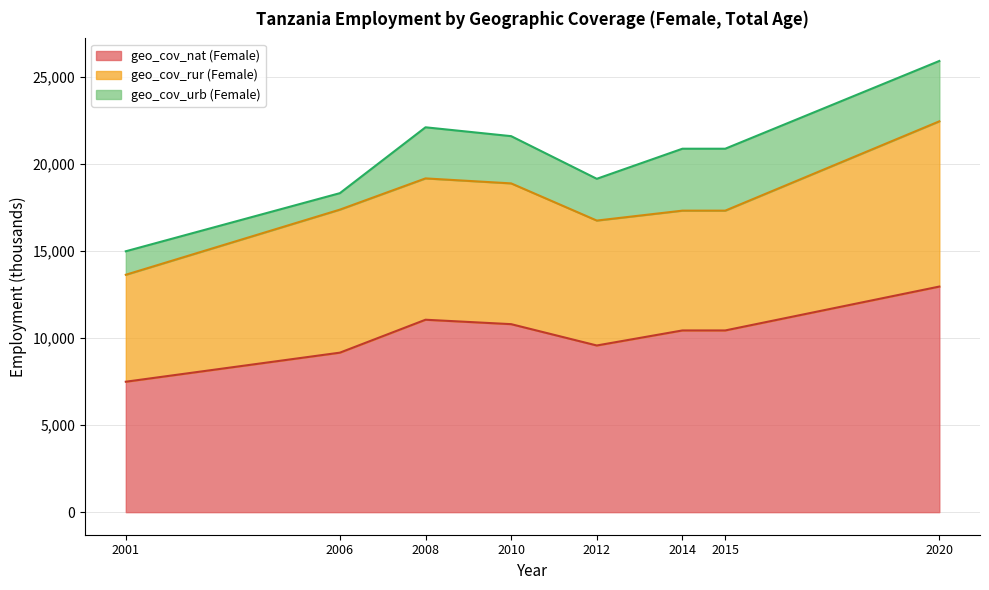

List the series in order of their overall mean, lowest first.

geo_cov_urb (Female), geo_cov_rur (Female), geo_cov_nat (Female)